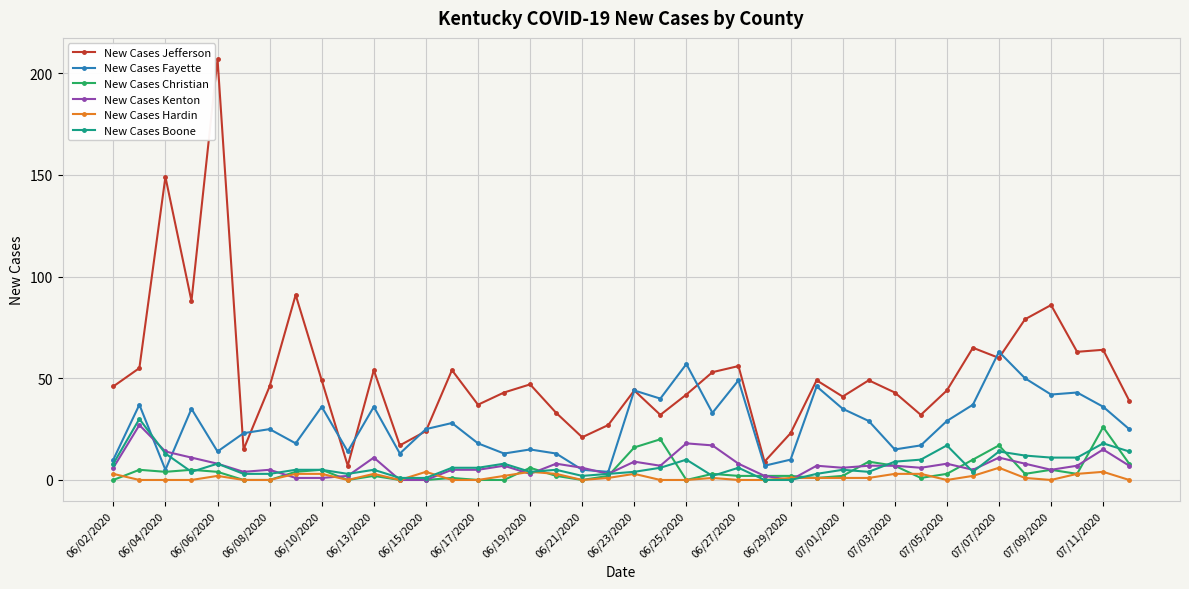

Which series has the largest total across all categories?

New Cases Jefferson